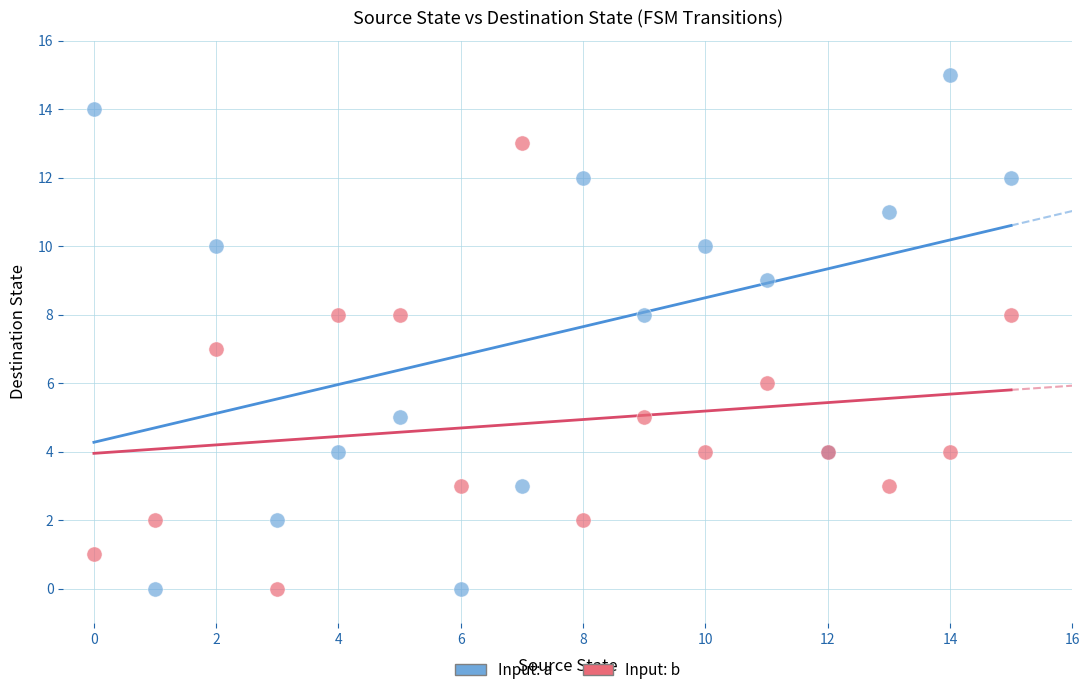

Which series has the largest Y range (max minus min)?

Input: a